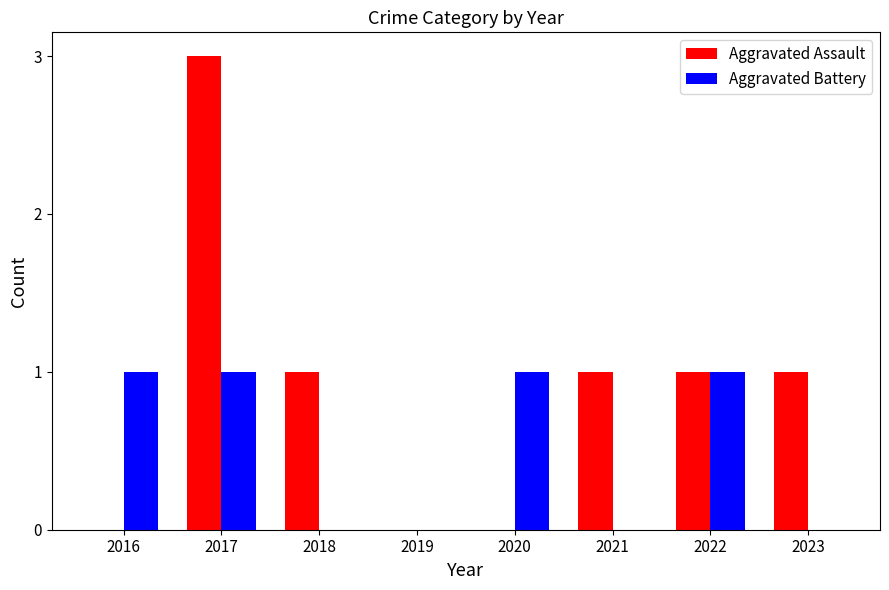

At which category is the sum across all series the highest?

2017